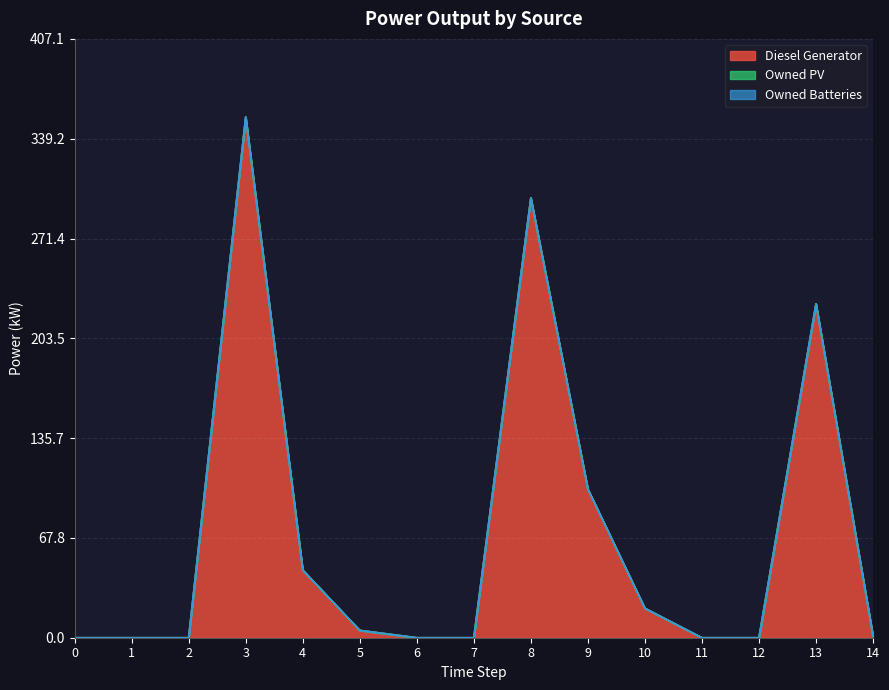

Reading left to right, extract all data points from this chart.

Diesel Generator: 0=0	1=0	2=0	3=354	4=46	5=5	6=0	7=0	8=299	9=101	10=20	11=0	12=0	13=227	14=1
Owned PV: 0=0	1=0	2=0	3=0	4=0	5=0	6=0	7=0	8=0	9=0	10=0	11=0	12=0	13=0	14=0
Owned Batteries: 0=0	1=0	2=0	3=0	4=0	5=0	6=0	7=0	8=0	9=0	10=0	11=0	12=0	13=0	14=0